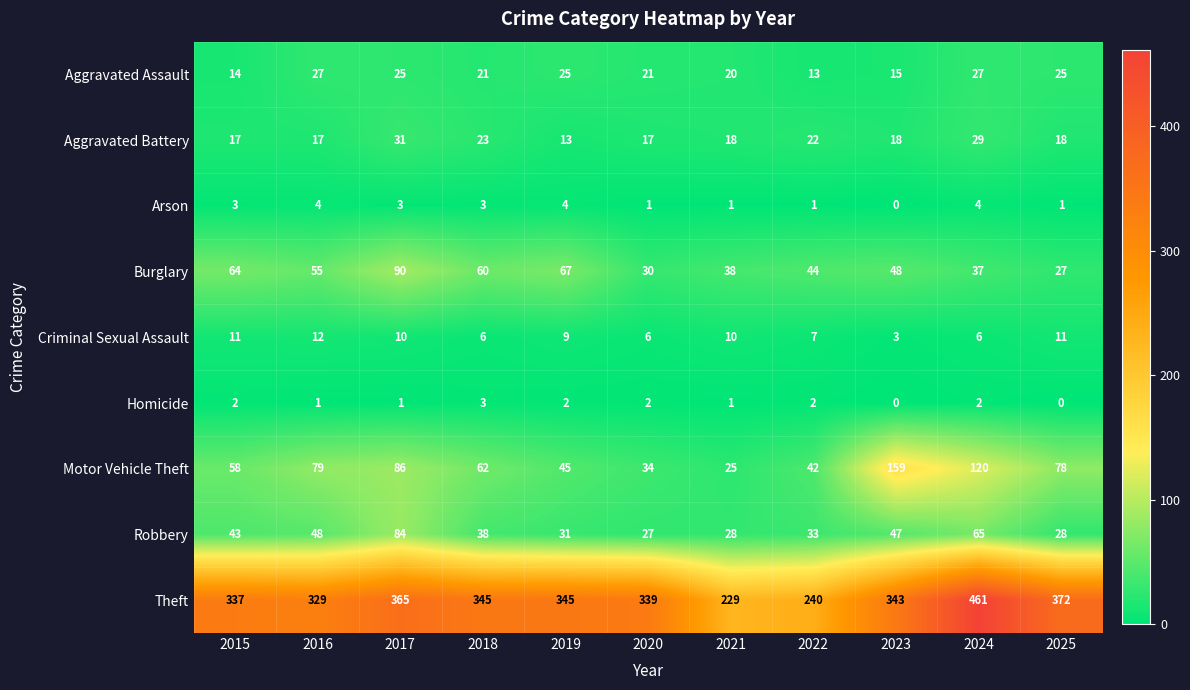

Rank the series by their maximum value, from highest to lowest.

Theft, Motor Vehicle Theft, Burglary, Robbery, Aggravated Battery, Aggravated Assault, Criminal Sexual Assault, Arson, Homicide